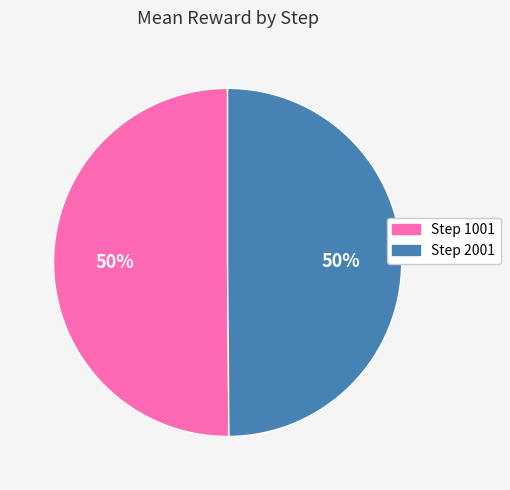

To the nearest percent, what is the average slice percentage?

50%